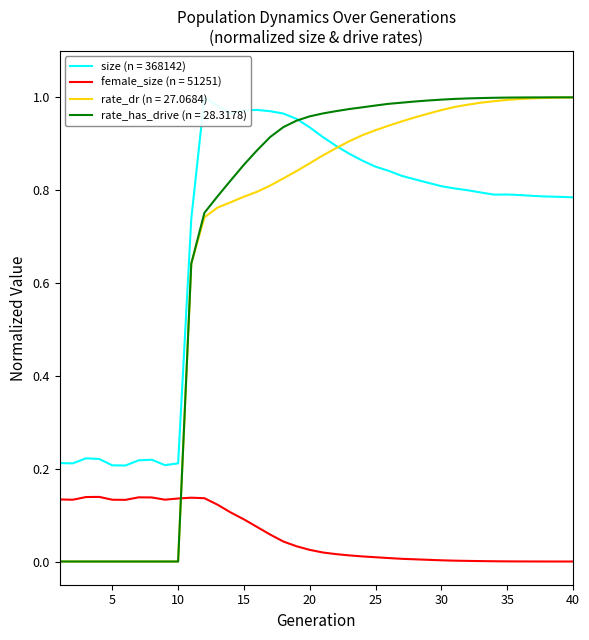

What are all the series names shown in the legend?

size, female_size, rate_dr, rate_has_drive